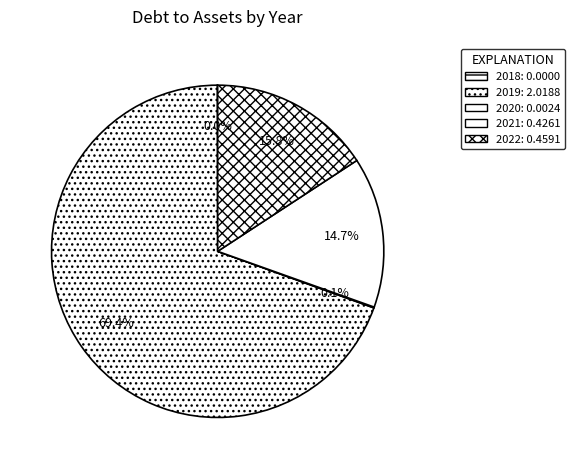

What portion of the pie excludes 2021?

85.3%